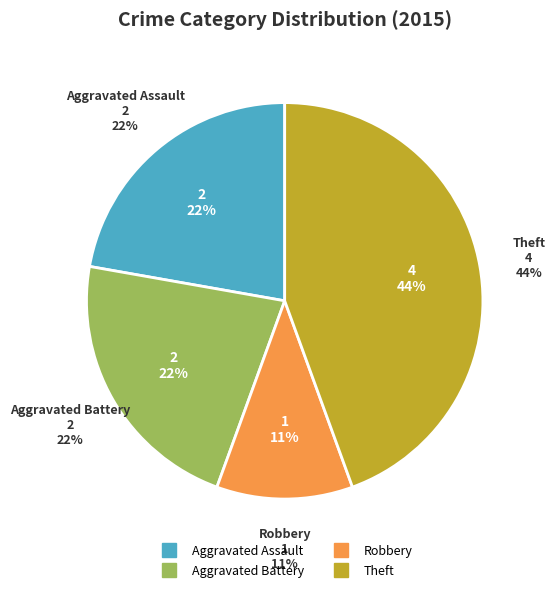

Which category has the biggest portion of the pie?

Theft